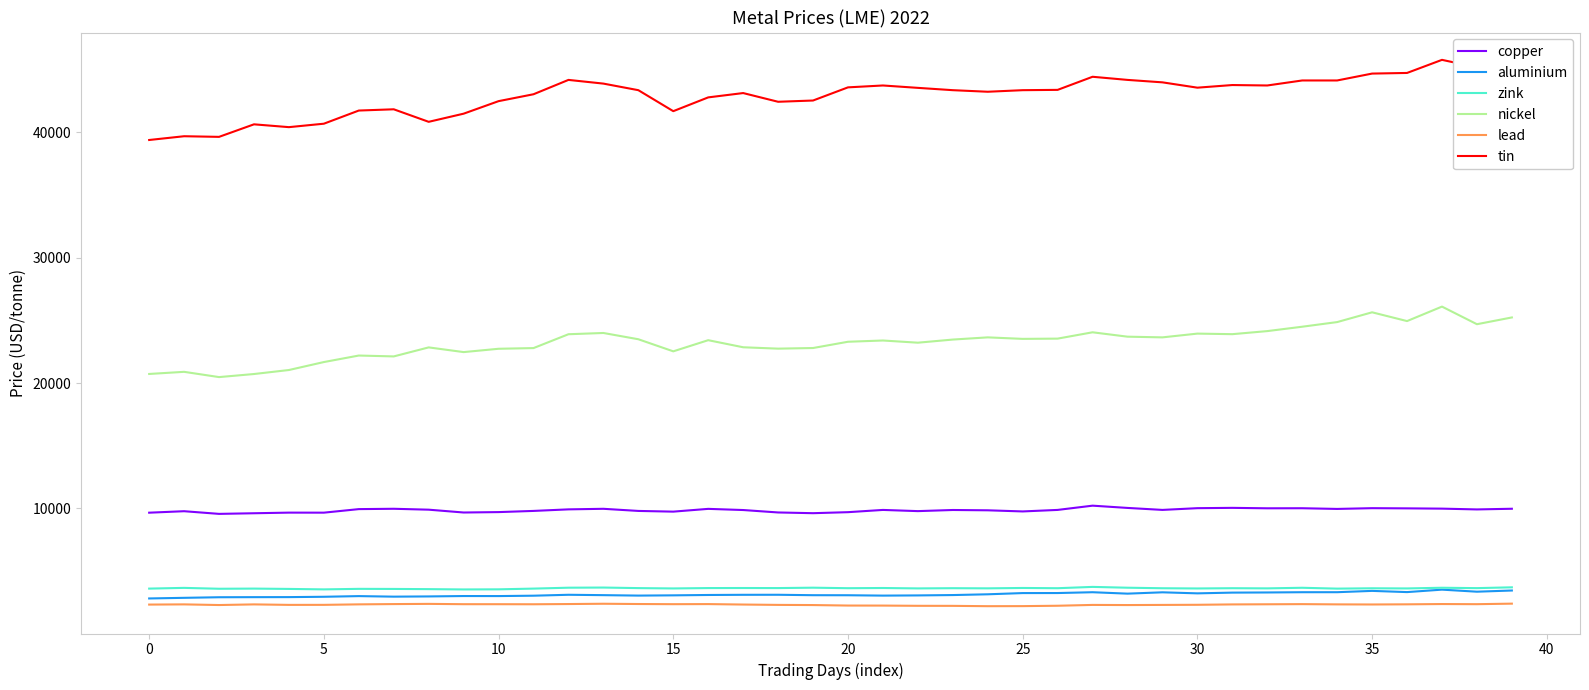

Which series has the largest total across all categories?

tin